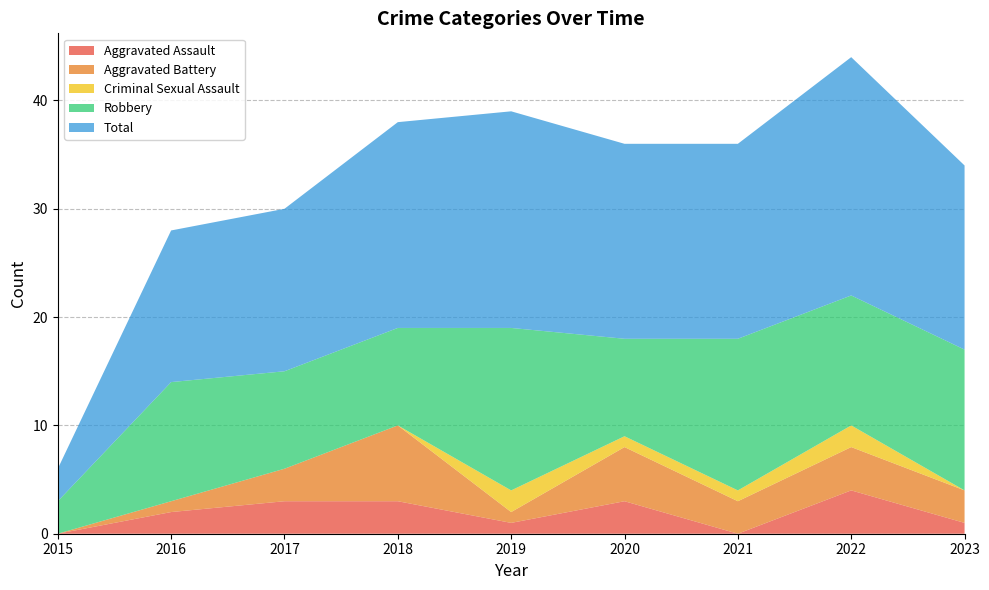

Reading right to left, what are all the values shown in this chart?

Aggravated Assault: 2023=1	2022=4	2021=0	2020=3	2019=1	2018=3	2017=3	2016=2	2015=0
Aggravated Battery: 2023=3	2022=4	2021=3	2020=5	2019=1	2018=7	2017=3	2016=1	2015=0
Criminal Sexual Assault: 2023=0	2022=2	2021=1	2020=1	2019=2	2018=0	2017=0	2016=0	2015=0
Robbery: 2023=13	2022=12	2021=14	2020=9	2019=15	2018=9	2017=9	2016=11	2015=3
Total: 2023=17	2022=22	2021=18	2020=18	2019=20	2018=19	2017=15	2016=14	2015=3